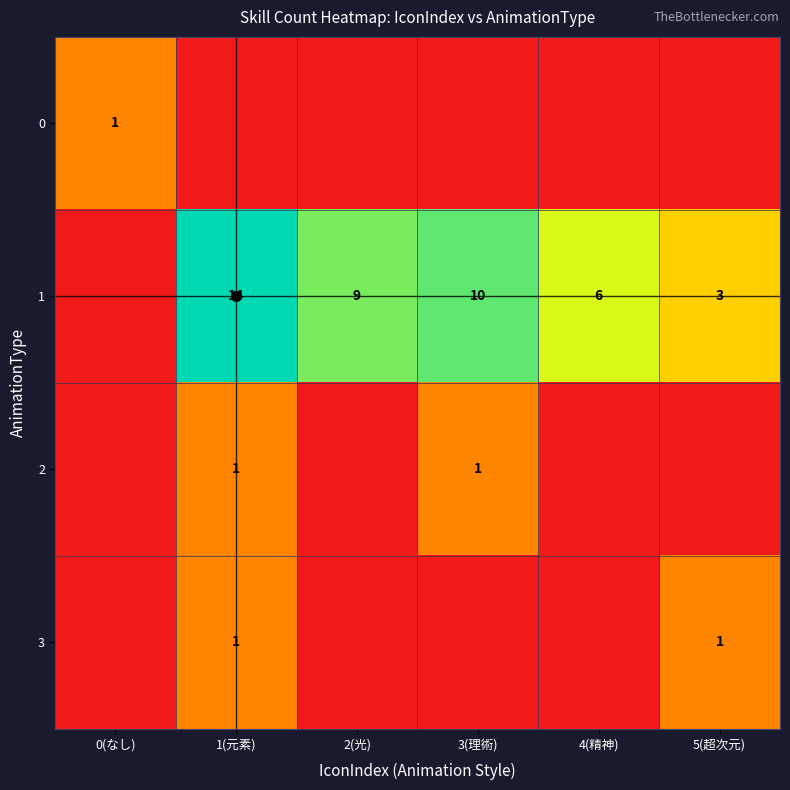

What is the greatest value displayed?

14